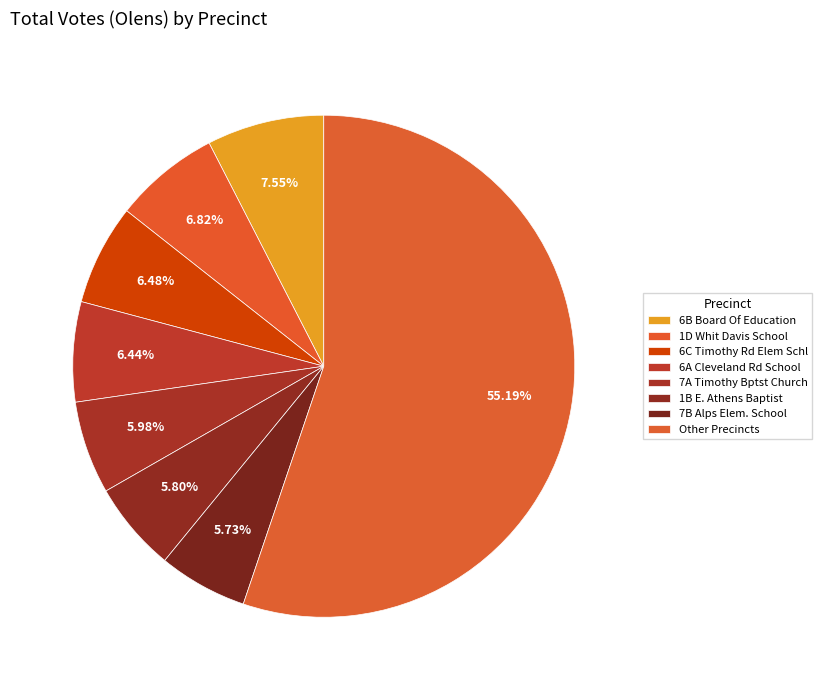

Is 7B Alps Elem. School the majority of the pie?

No